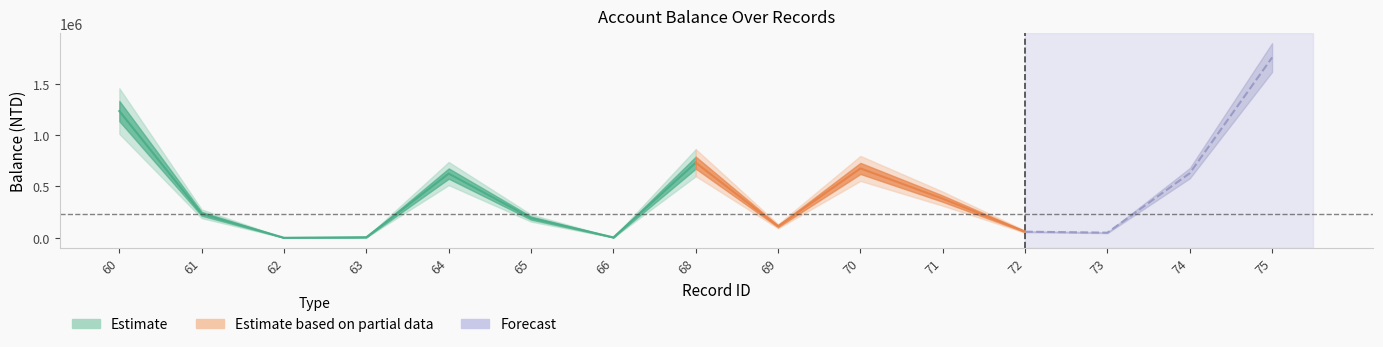

At which category does the data reach its first local valley?

62